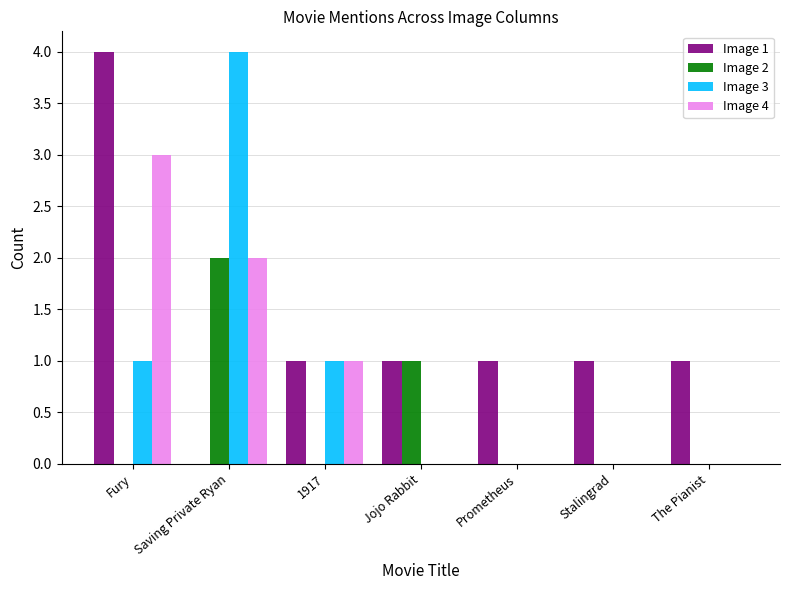

What are all the series names shown in the legend?

Image 1, Image 2, Image 3, Image 4